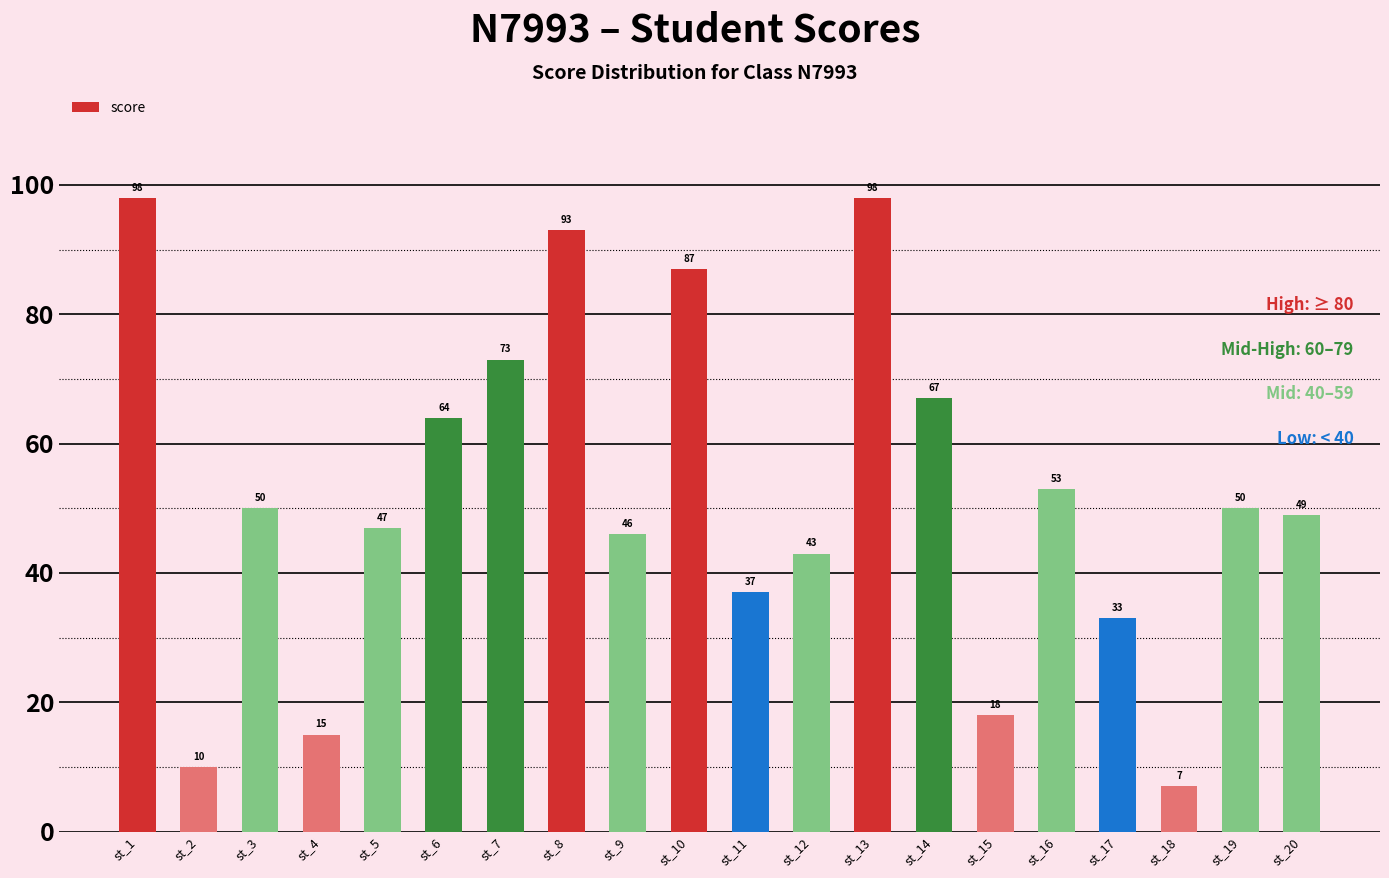

What is the average value?

52